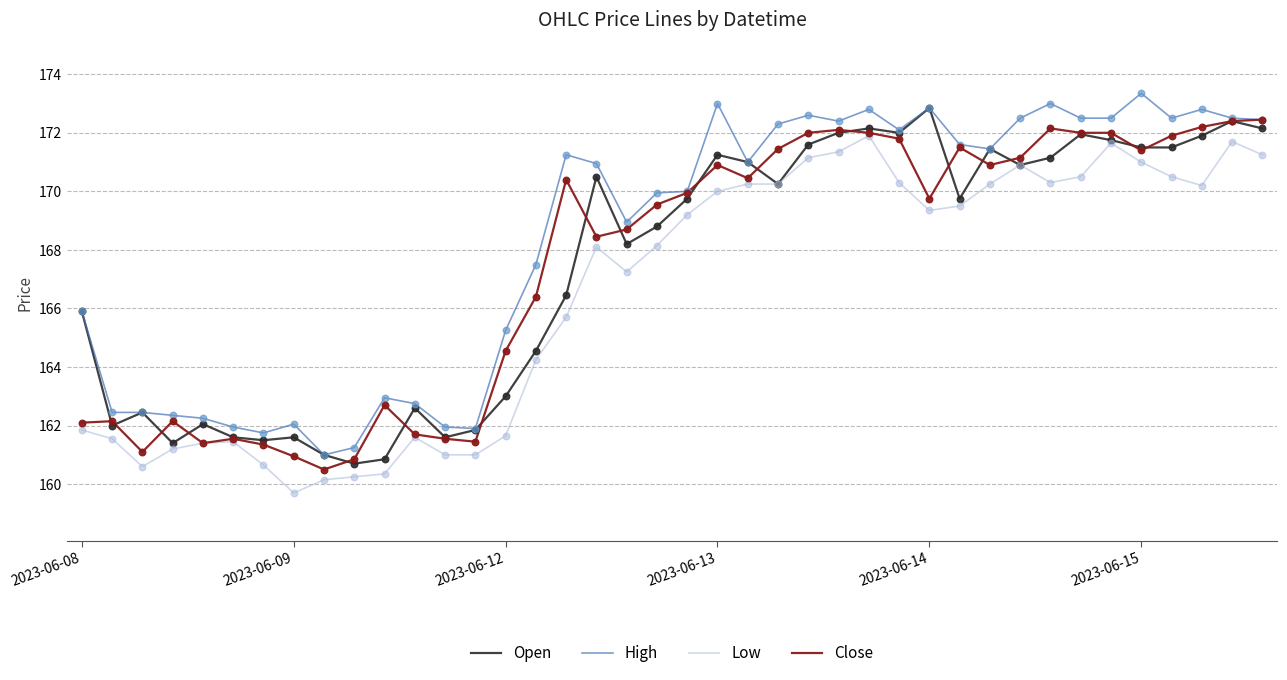

Which series has the largest total across all categories?

High